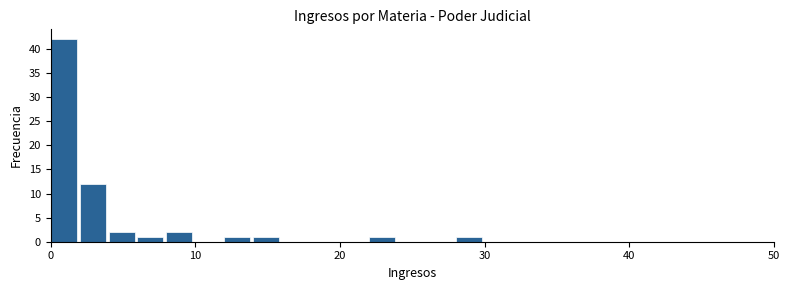

Read against the x-axis, roughly where is the centre of the tallest bar?

1